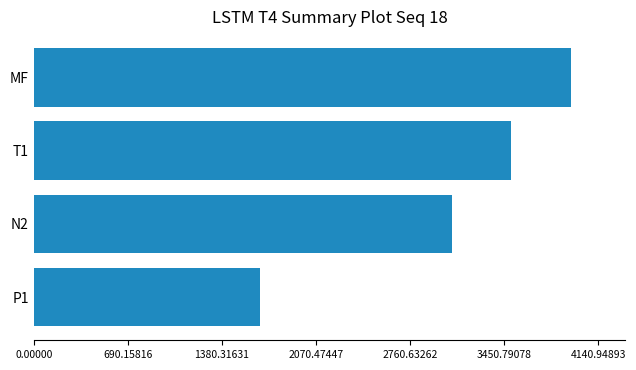

List the labels in order of value, largest first.

MF, T1, N2, P1